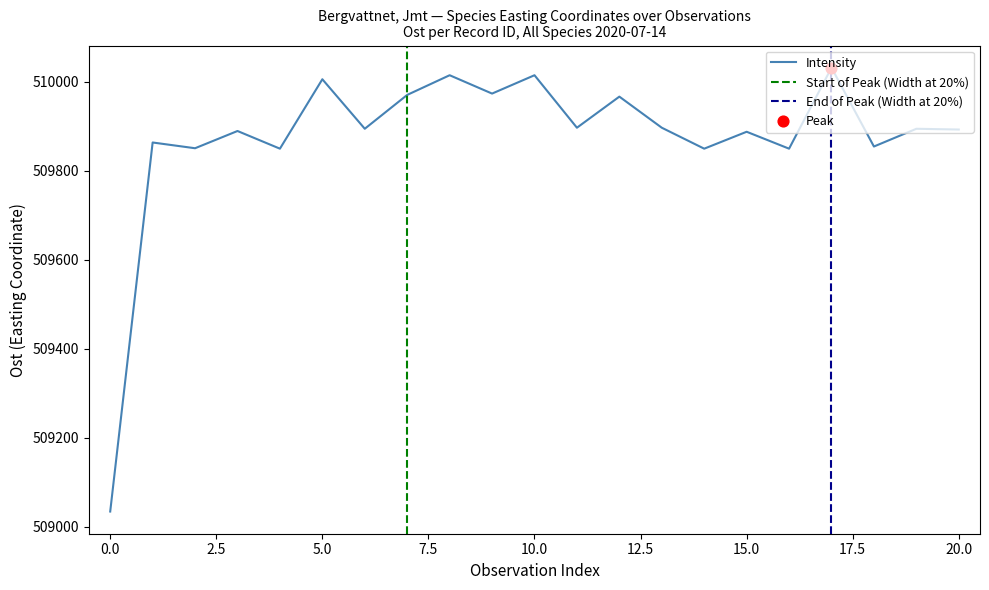

What is the highest value of the Intensity series?

510031.0